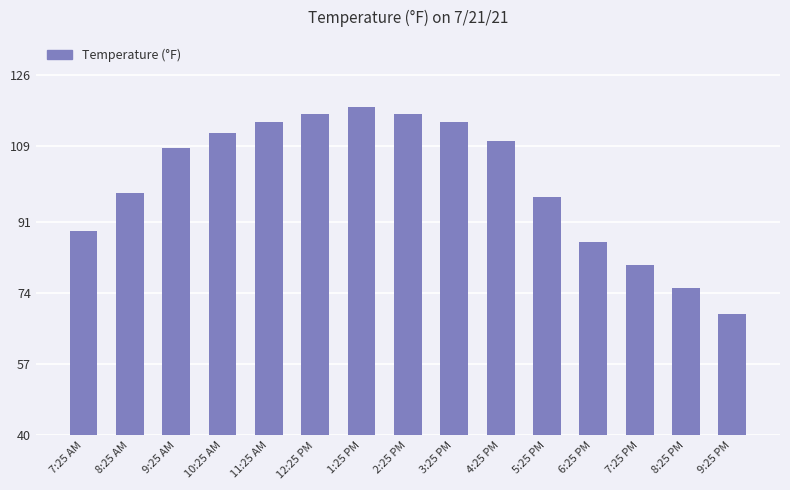

Which category has the highest value across all series?

1:25 PM